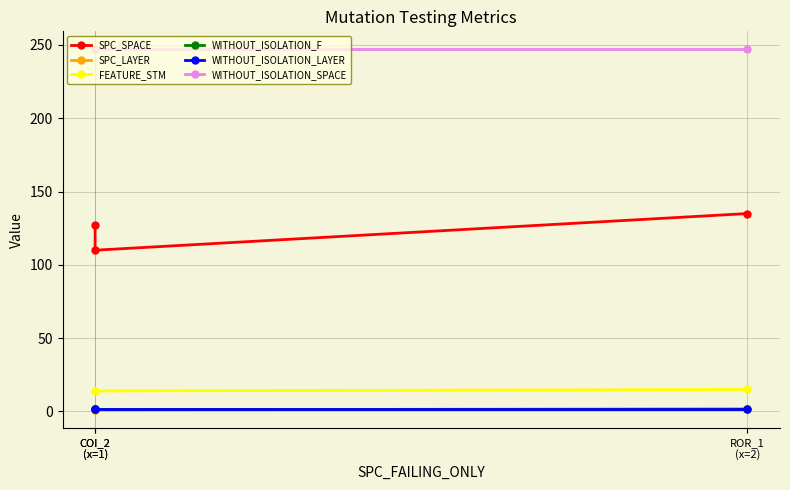

Which label corresponds to the largest value in the chart?

COI_2
(x=1)